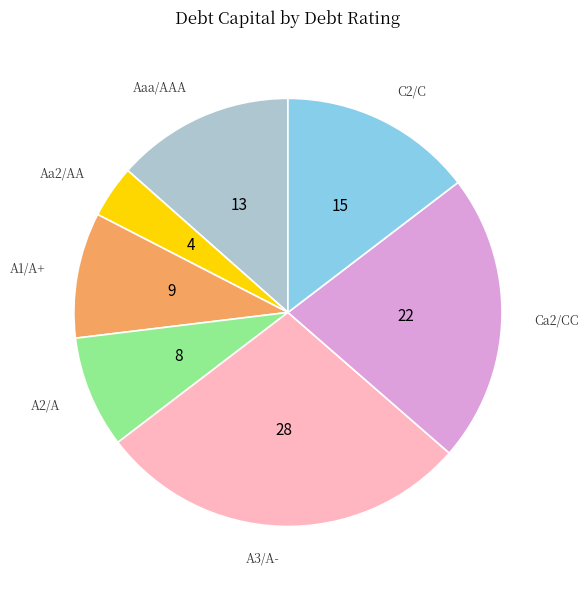

Between Aaa/AAA and C2/C, which is larger?

C2/C